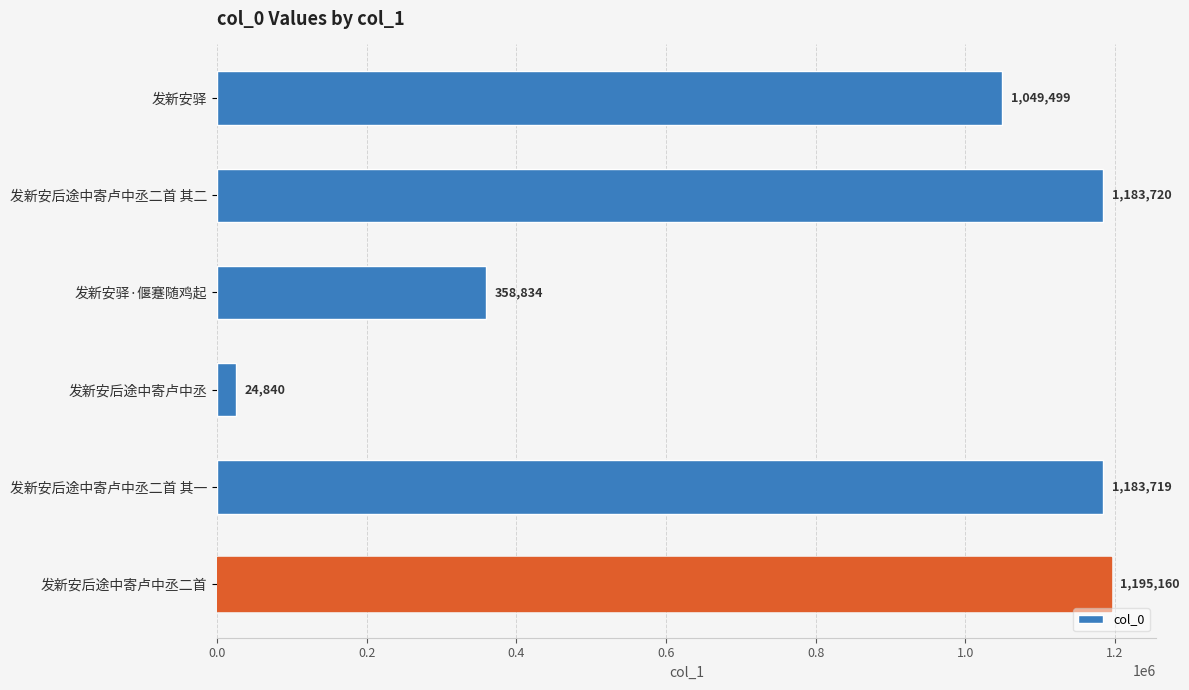

Reading bottom to top, what are all the values shown in this chart?

发新安后途中寄卢中丞二首=1195160	发新安后途中寄卢中丞二首 其一=1183719	发新安后途中寄卢中丞=24840	发新安驿·偃蹇随鸡起=358834	发新安后途中寄卢中丞二首 其二=1183720	发新安驿=1049499